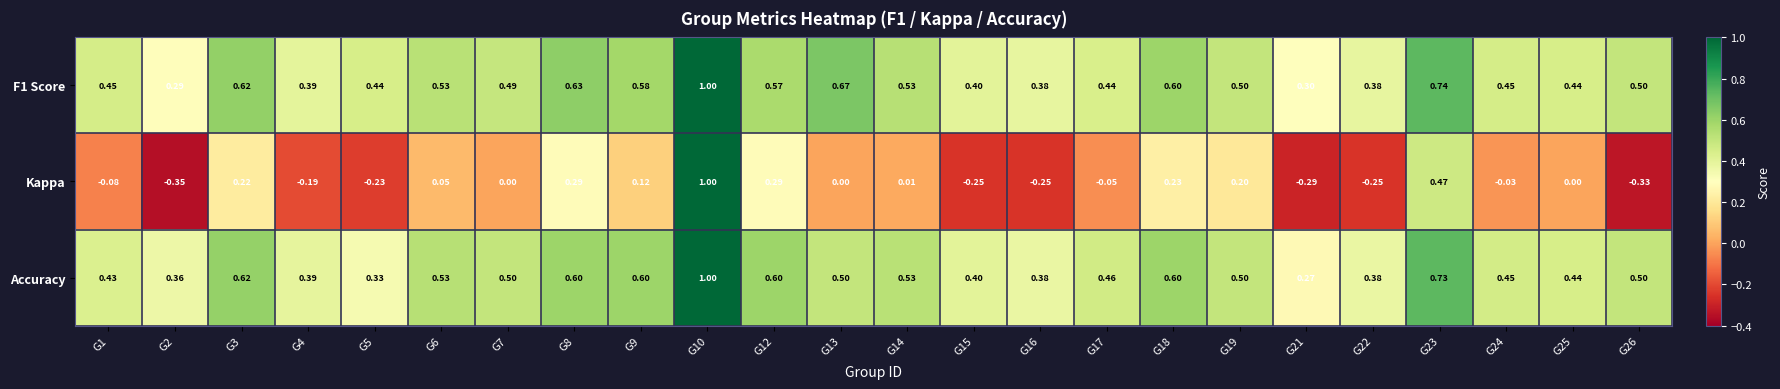

What is the spread (max minus min) of values at G4?

0.6